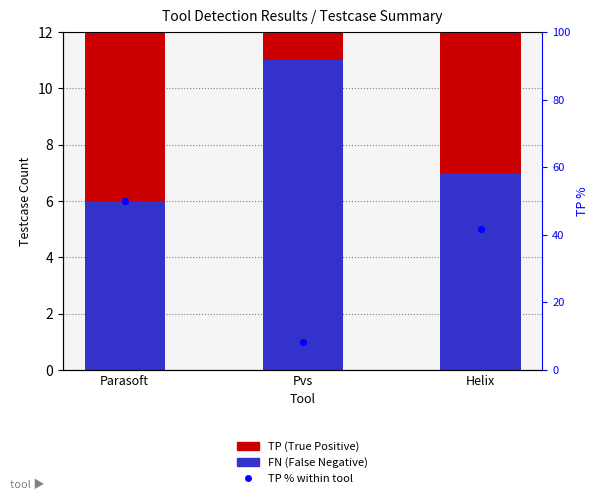

At which category is the sum across all series the highest?

Parasoft